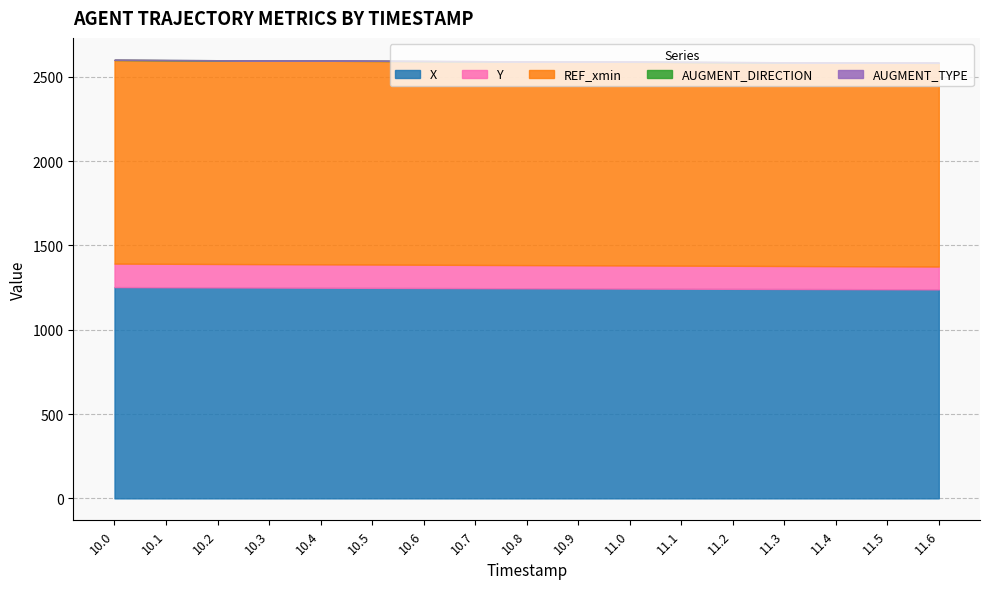

True or false: X and AUGMENT_TYPE intersect in this chart.

False